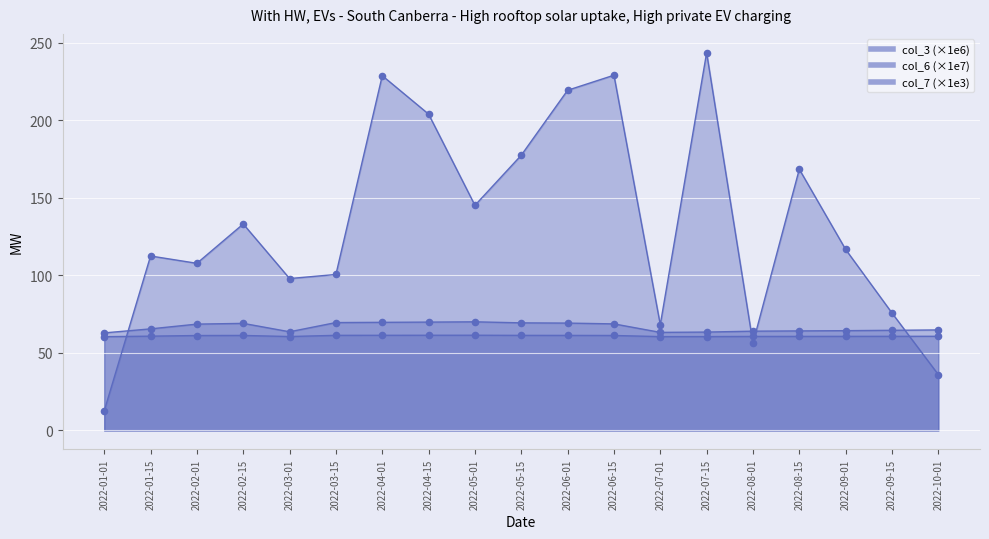

What is the total value across all series at 2022-09-01?

241.8